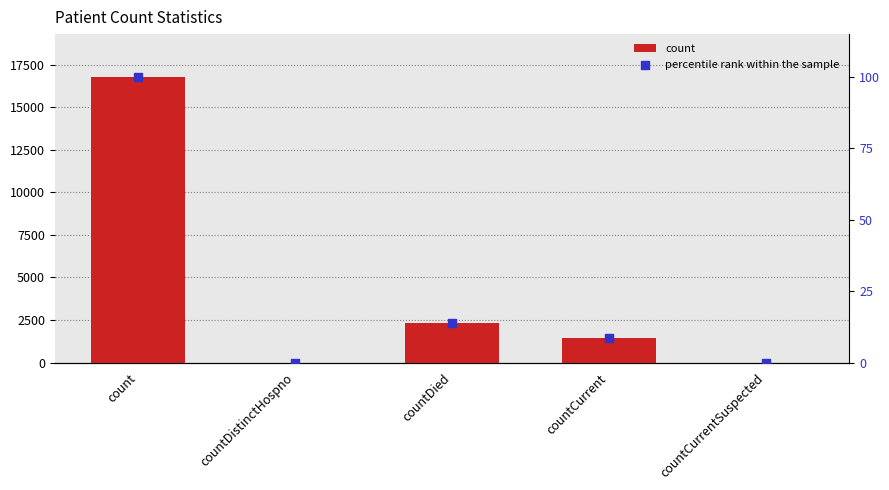

At how many categories does at least one series exceed 8875?

1